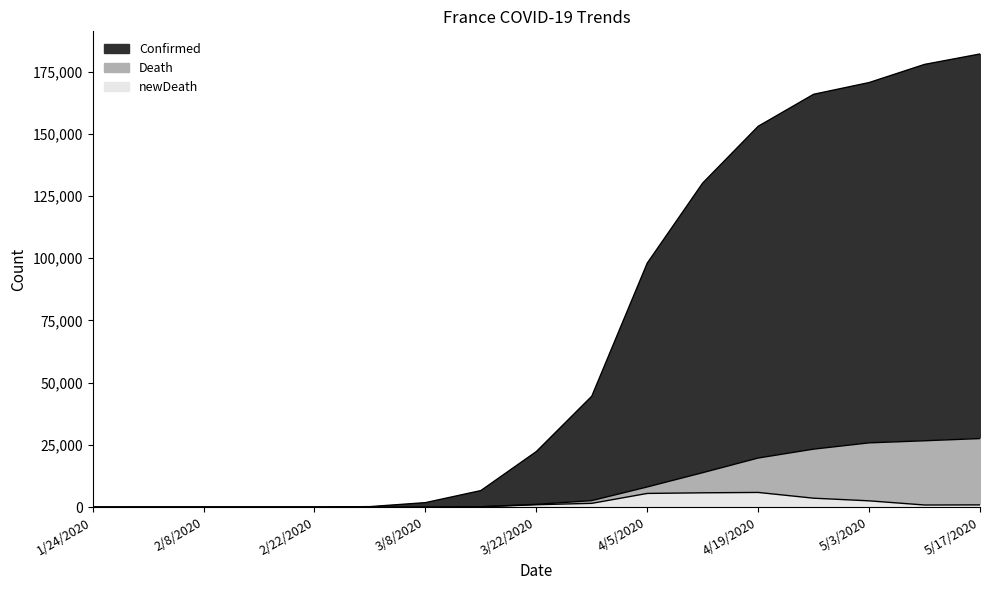

True or false: Death has a value of 28726 at 4/19/2020.

False